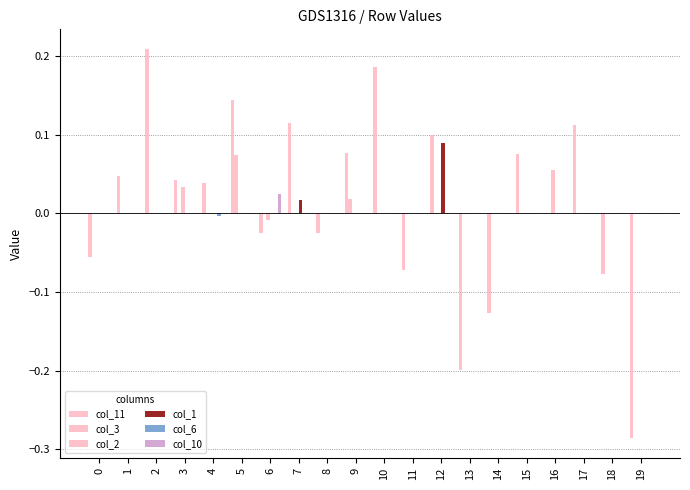

Does the chart contain stacked bars?

No